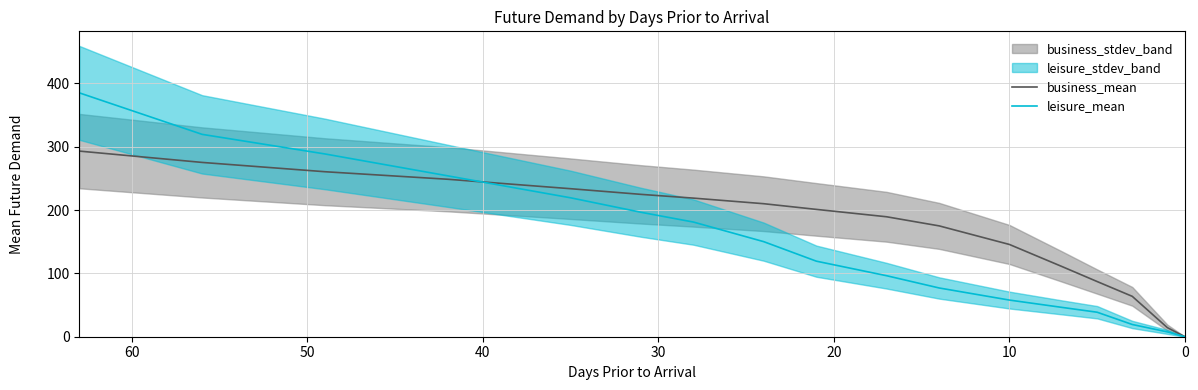

Reading right to left, transcribe all the data shown in this chart.

business_mean: 0.0	14.3	63.8	87.1	110.8	145.7	175.0	189.4	201.1	210.1	218.9	224.8	233.8	248.7	260.6	275.3	293.2
leisure_mean: 0.0	7.6	19.3	38.7	46.3	57.9	77.0	96.4	119.3	150.1	181.1	196.6	219.4	254.1	288.6	319.6	385.2